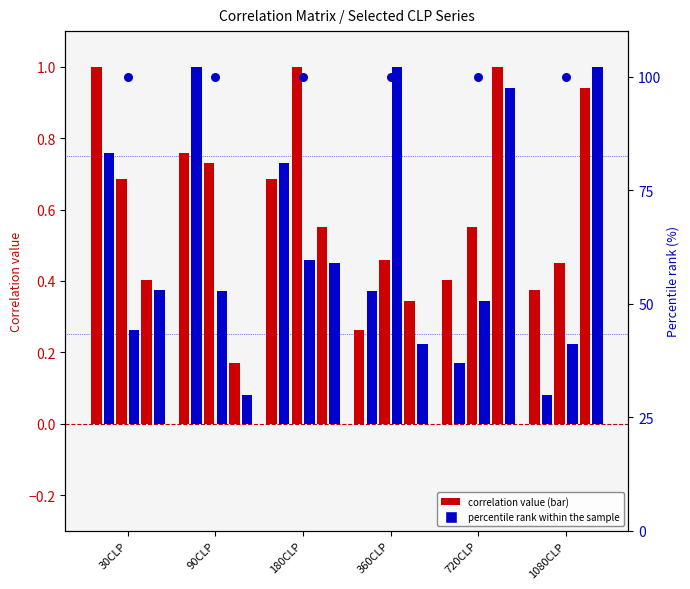

Which series contains the lowest Y value?

90CLP